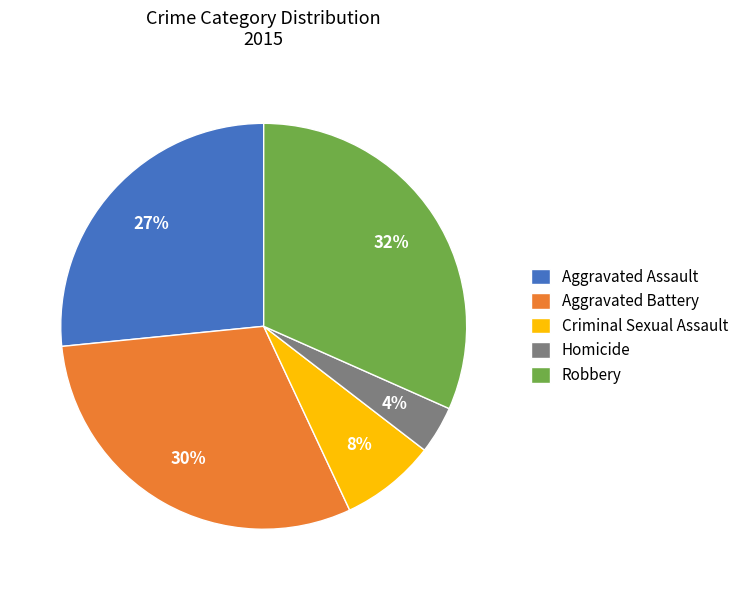

Does Robbery represent more than half of the total?

No